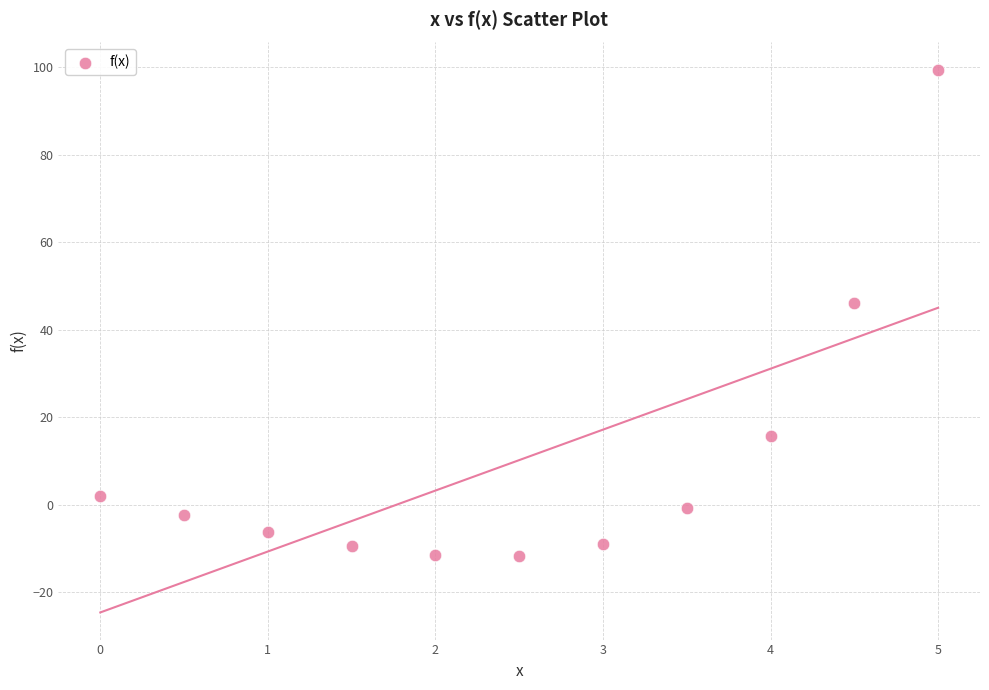

What Y value in the scatter plot is closest to 43?

46.0